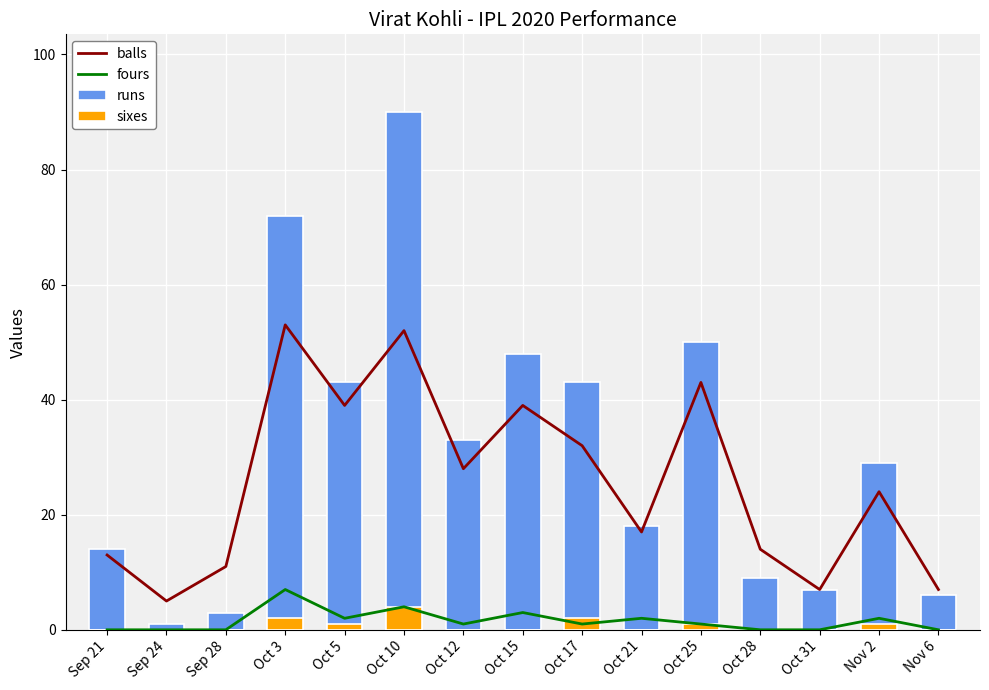

Is the value of runs at Oct 21 greater than the value of sixes at Sep 28?

Yes